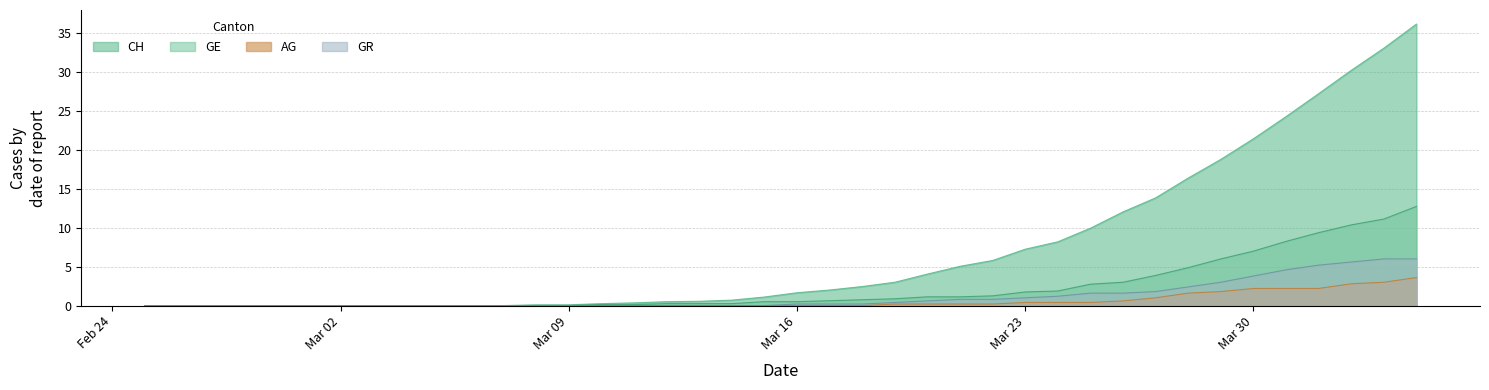

What is the difference between the second highest and minimum values in the GE series?

11.1